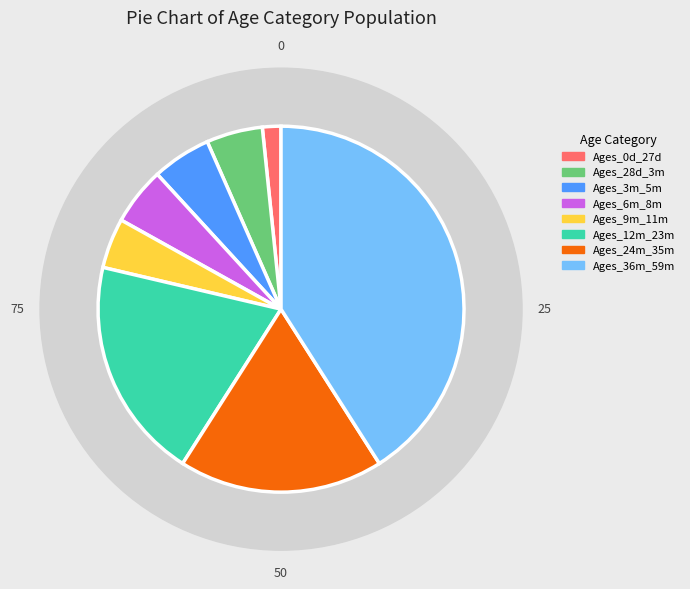

True or false: Ages_28d_3m accounts for 5% of the total.

True